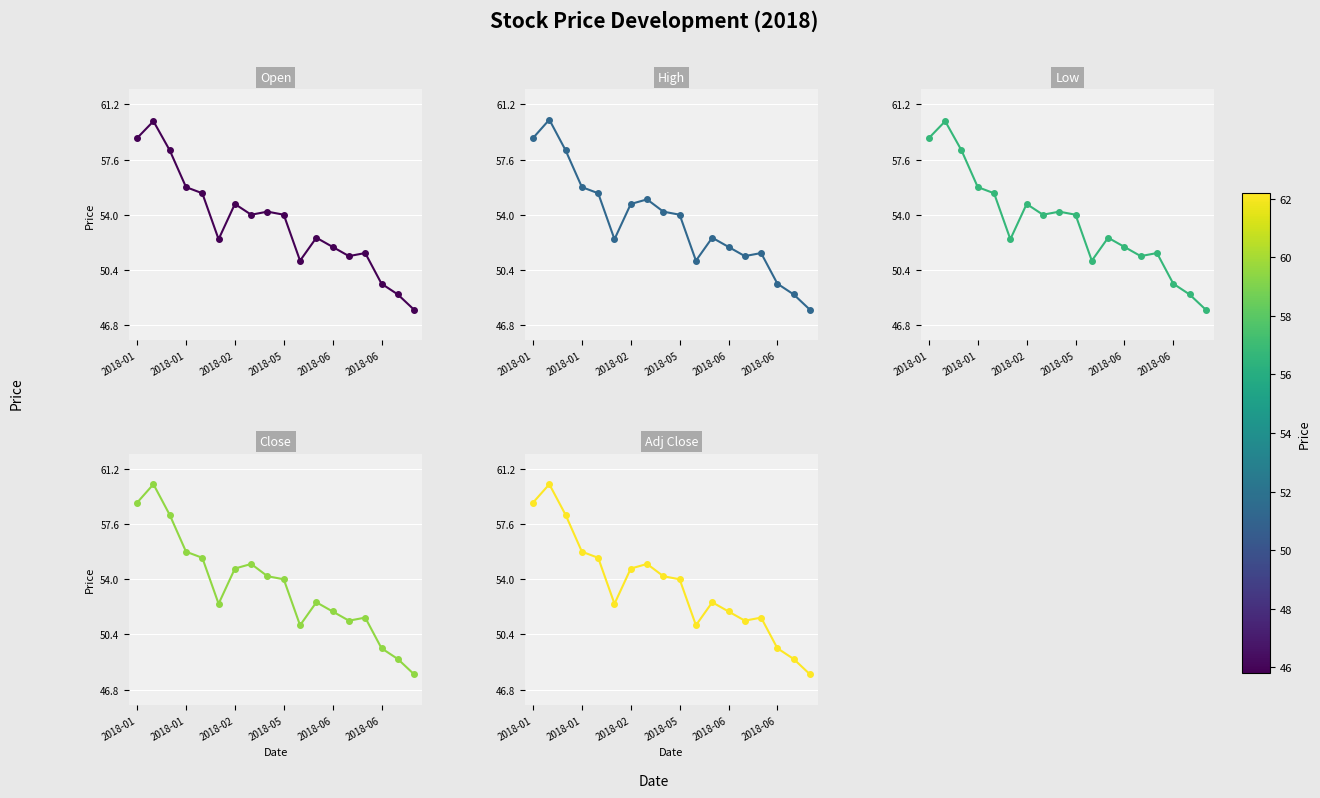

Which series has the largest range (max minus min)?

High